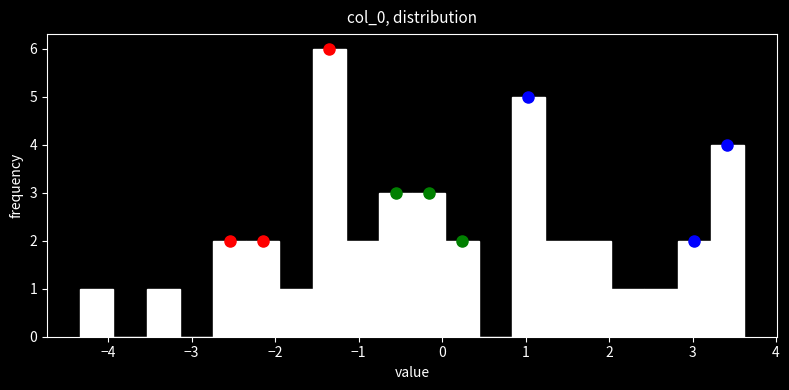

Around what value on the x-axis is the tallest bar? Give the approximate position of its centre, as read against the axis.

-1.4